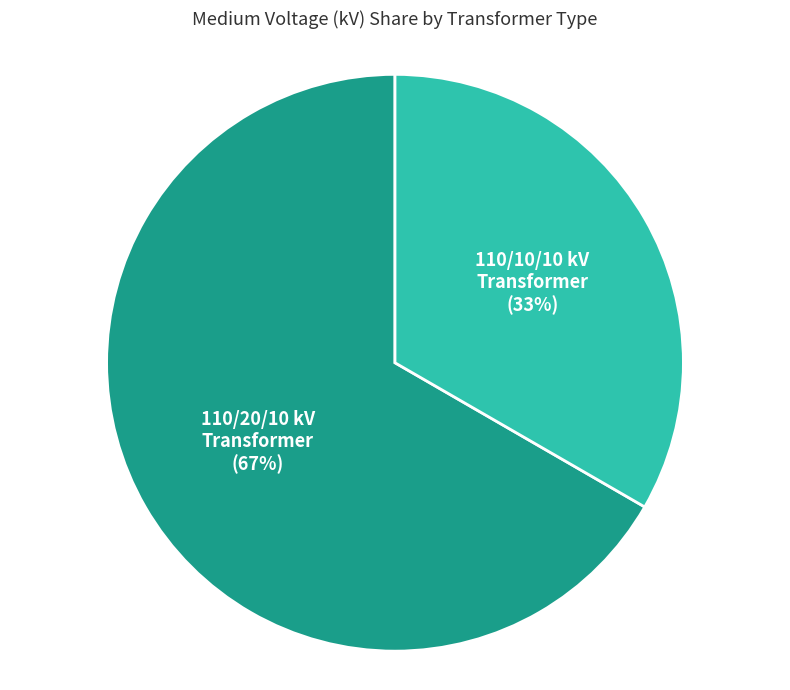

Is there a majority slice in this chart?

Yes